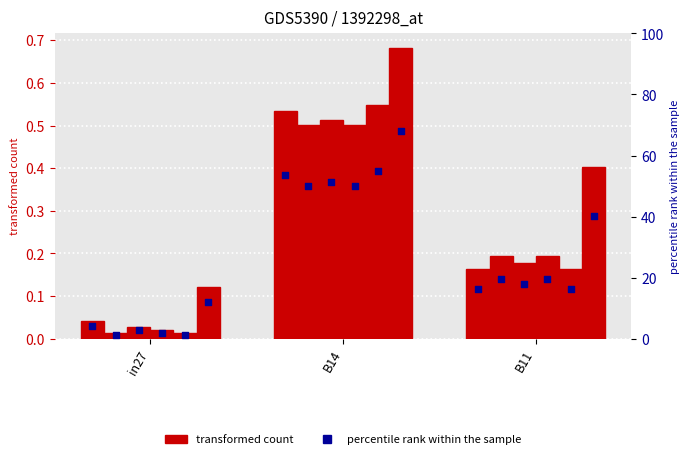

Between B11 and B14, which is larger?

B14